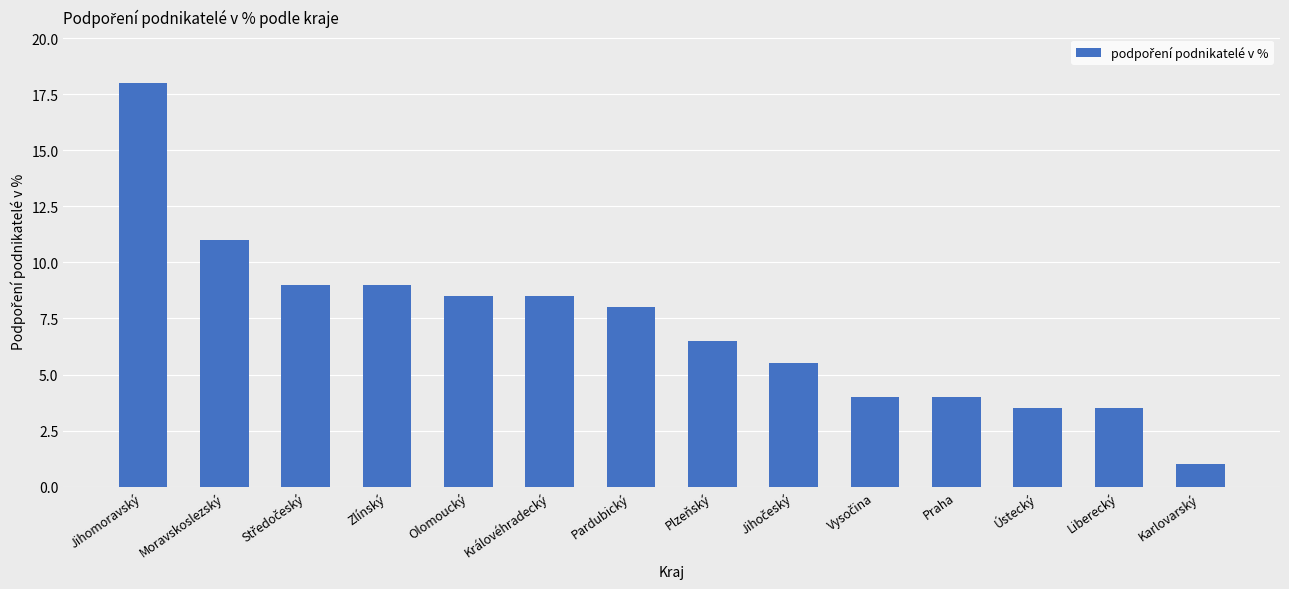

What position from the left is Liberecký?

13